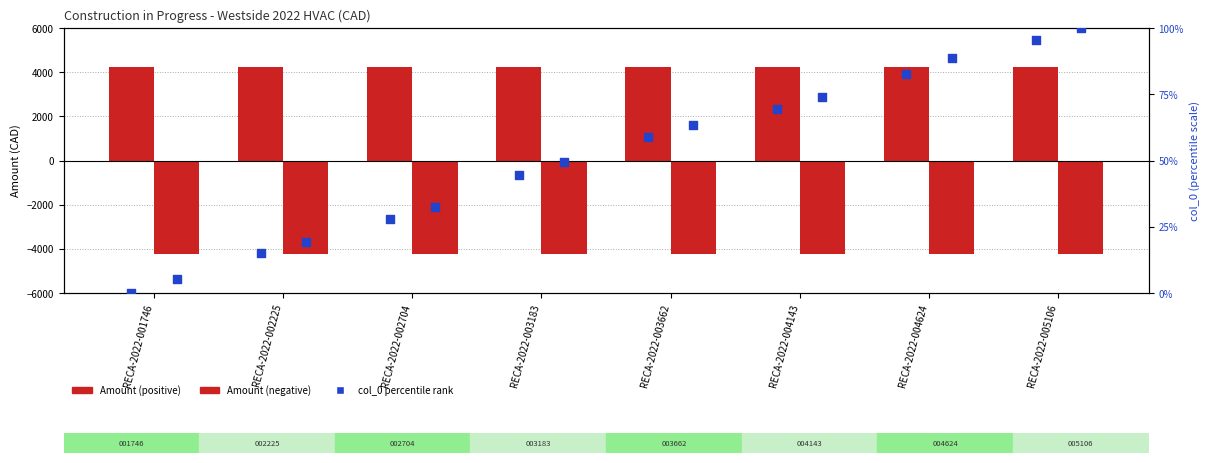

At how many categories does at least one series exceed 3684?

8